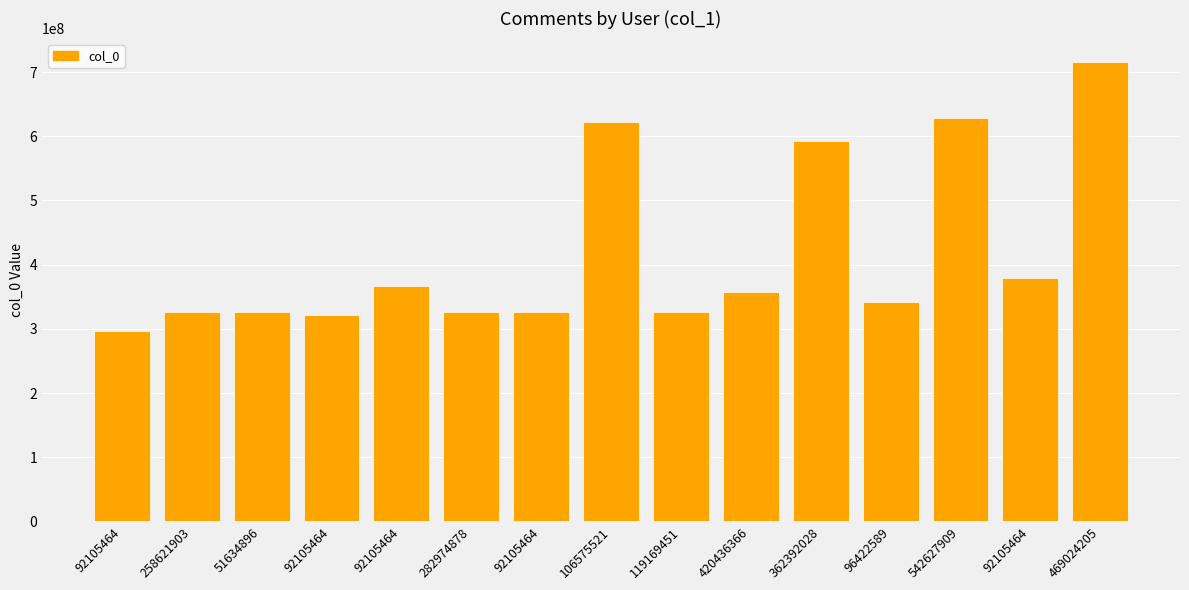

How many bars are there in total?

15